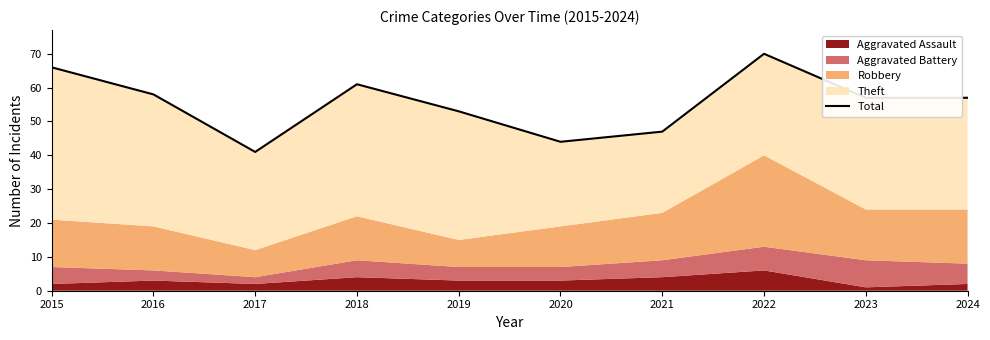

What is the change in value from 2015 to 2019?

-13